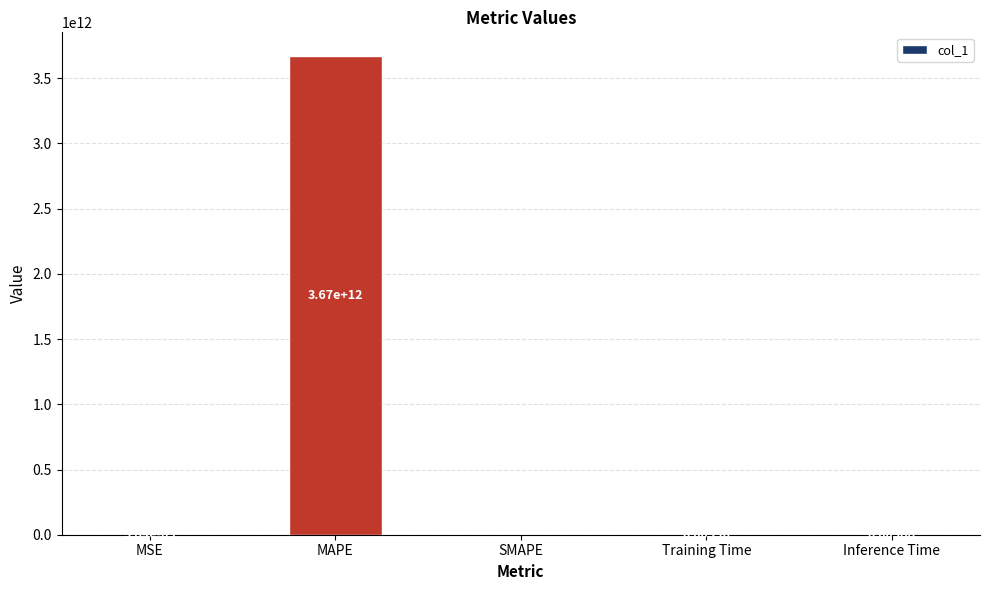

Between MAPE and Inference Time, which is larger?

MAPE